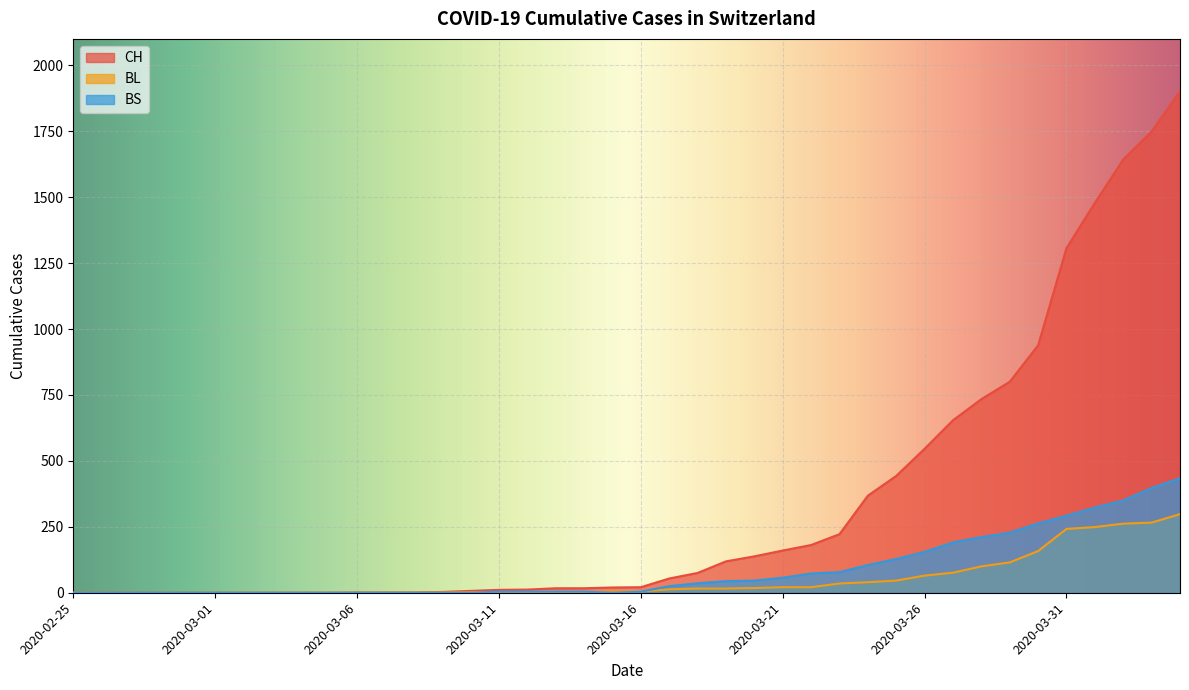

Which label corresponds to the smallest value in the chart?

2020-02-25